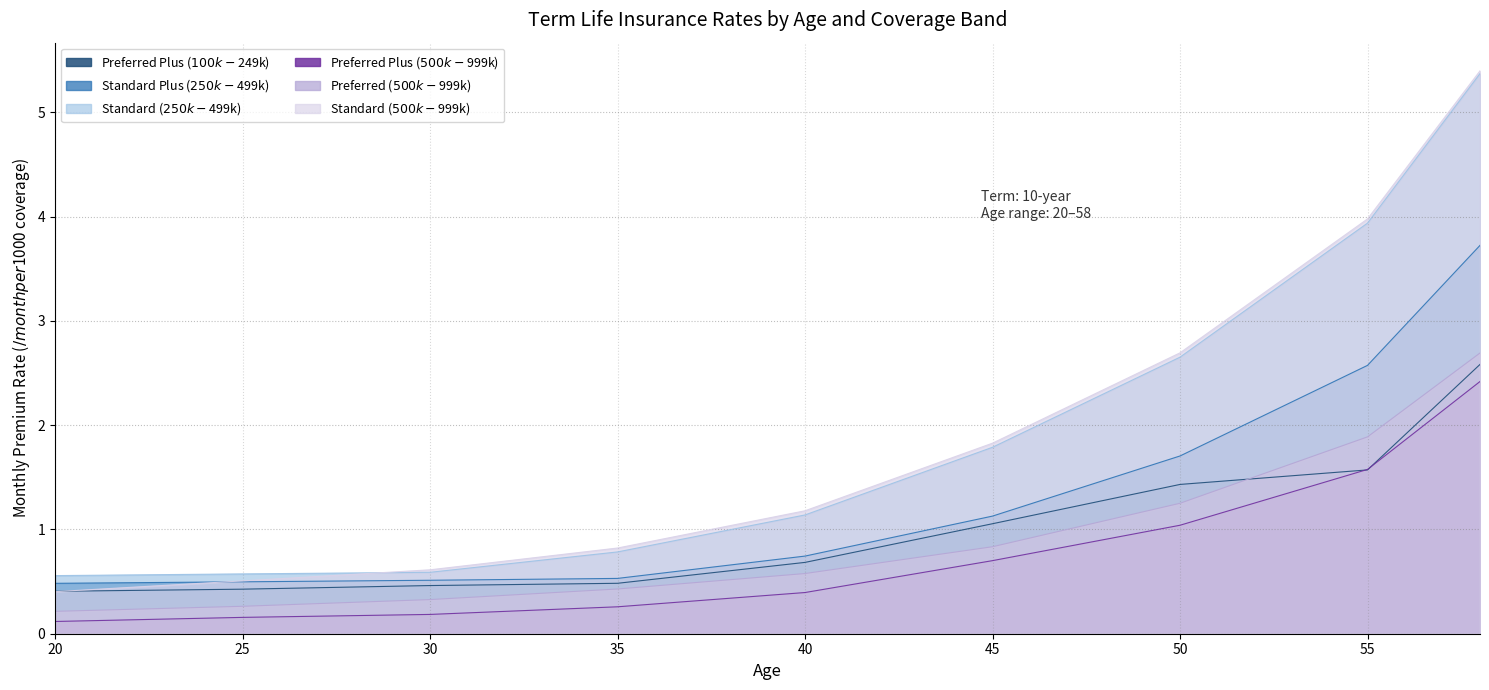

Which category has the lowest value across all series?

20